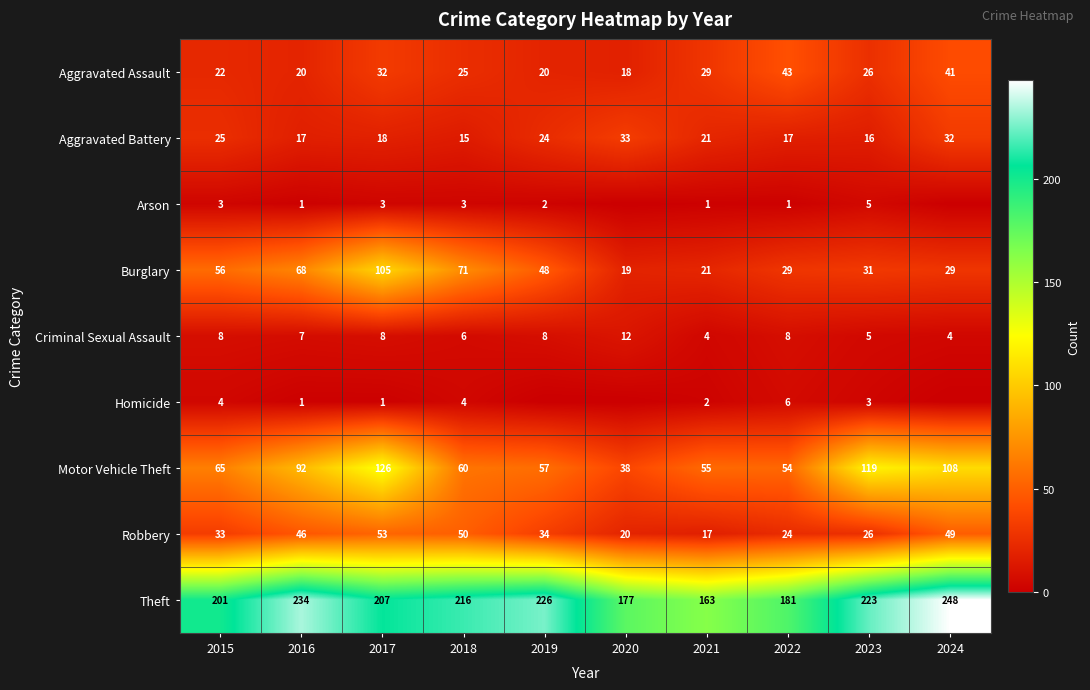

True or false: Burglary has a value of 171 at 2017.

False